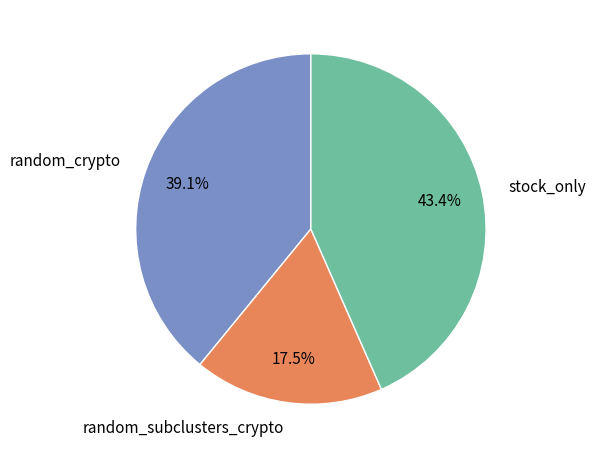

Which slice is the largest?

stock_only